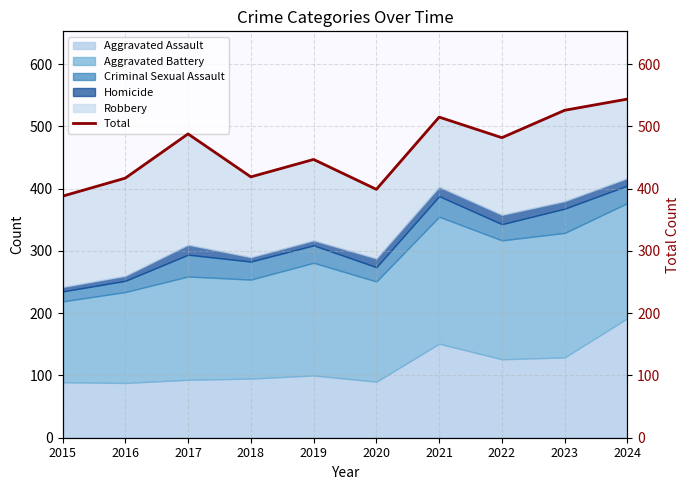

Rank the categories by value from highest to lowest.

2024, 2023, 2021, 2017, 2022, 2019, 2018, 2016, 2020, 2015